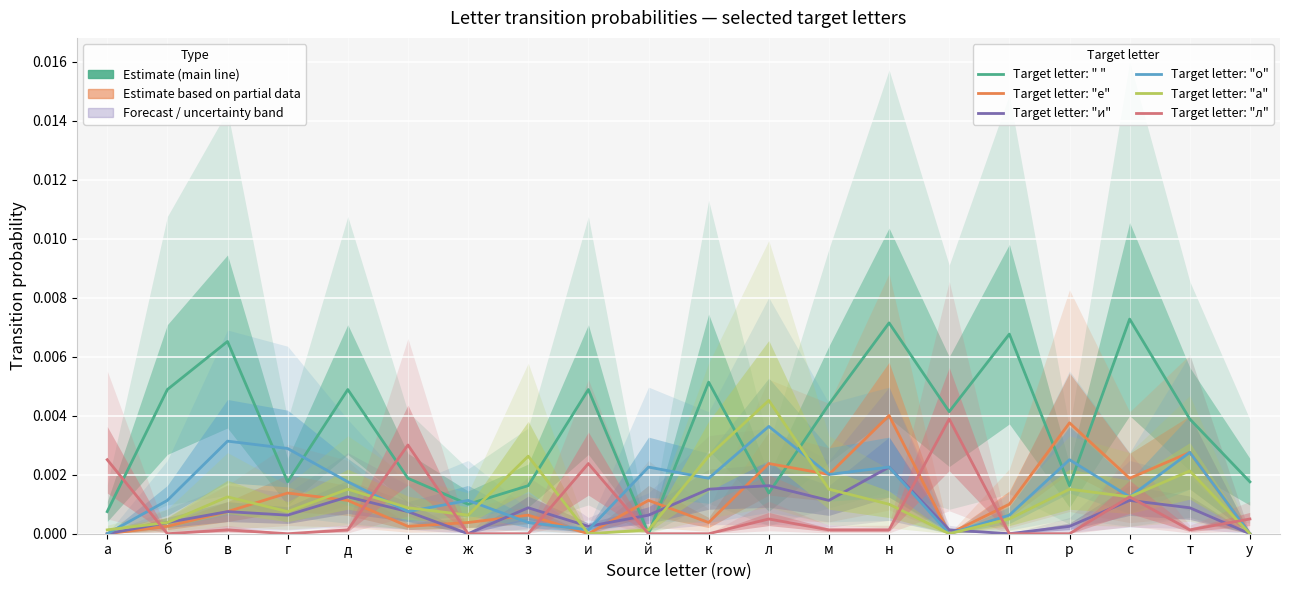

At which category is the sum across all series the highest?

н